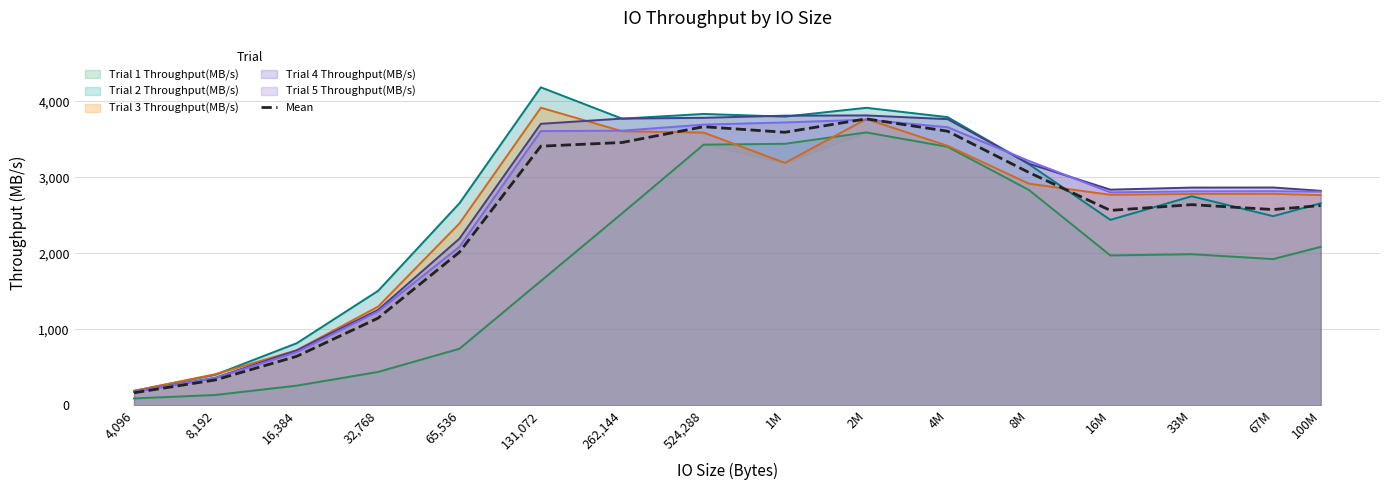

What is the ratio of the value at 8,192 to the value at 8M?

0.1